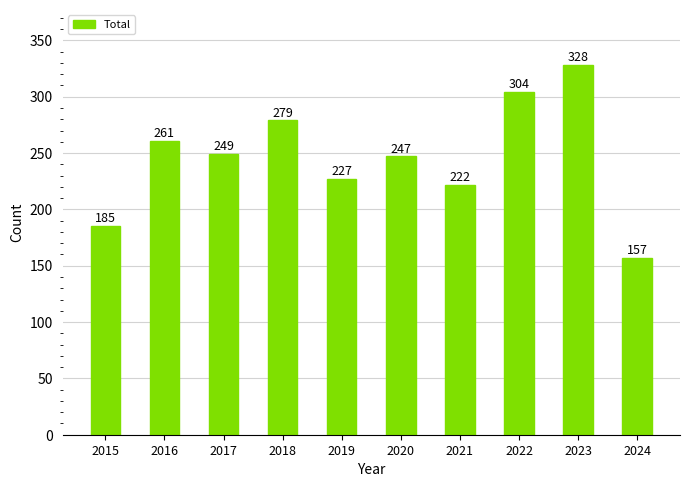

At which category does the chart reach its peak across all series?

2023